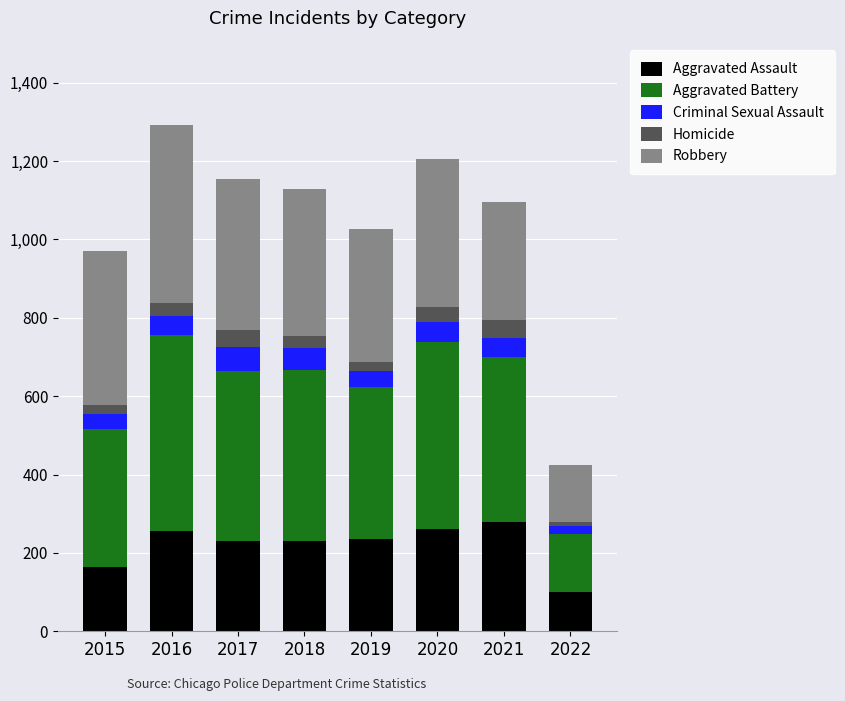

What is the total value across all series at 2016?

1293